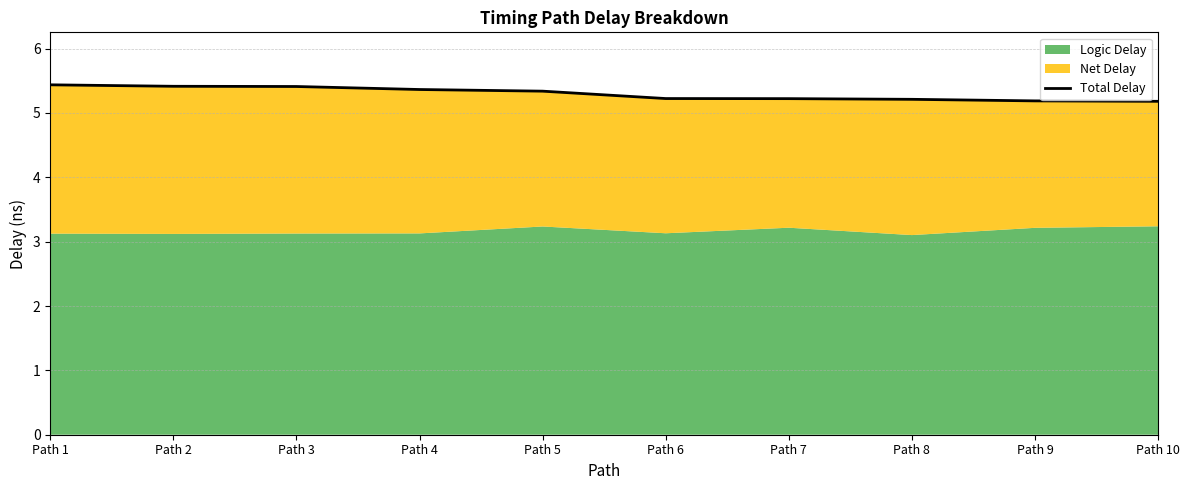

Rank the categories by value from highest to lowest.

Path 1, Path 2, Path 3, Path 4, Path 5, Path 6, Path 7, Path 8, Path 9, Path 10